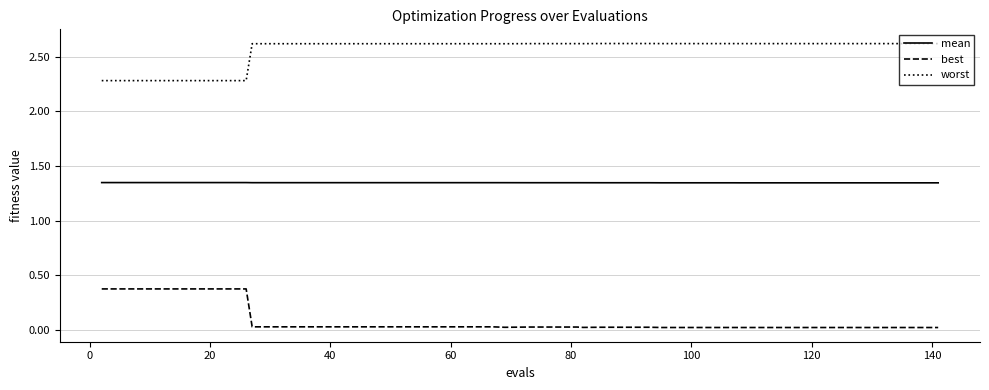

Which series has the largest total across all categories?

worst